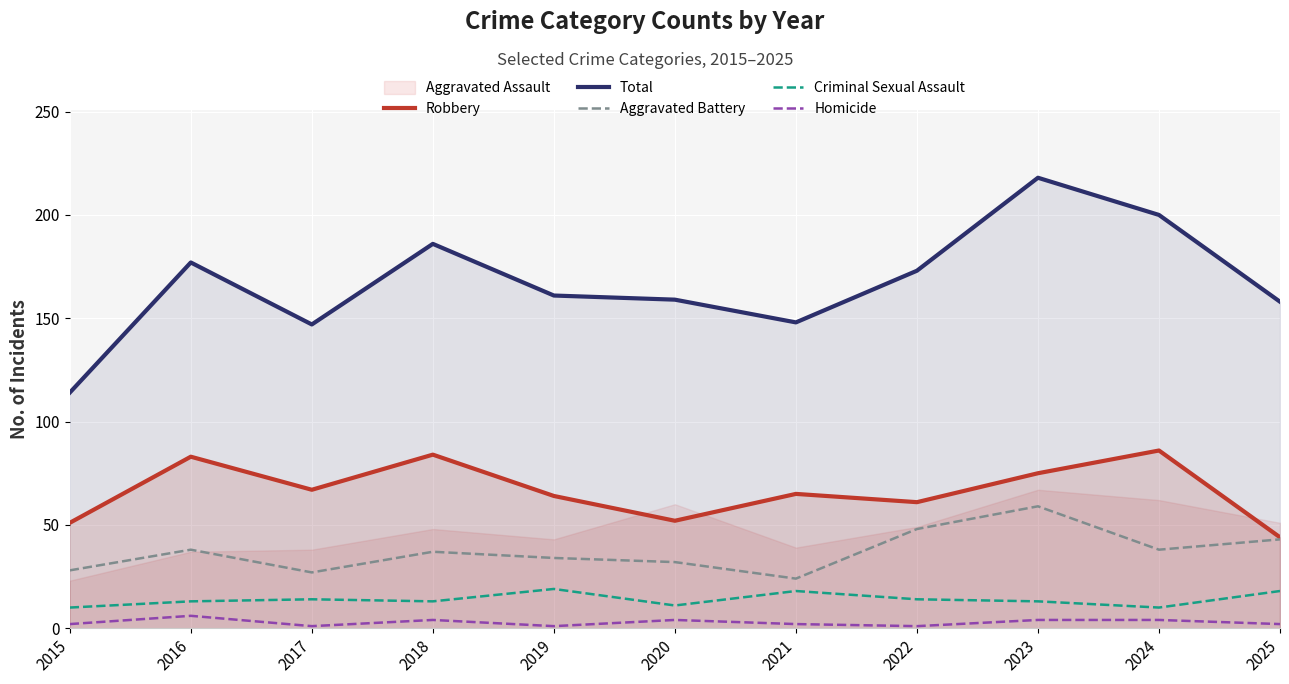

The Aggravated Battery series shows 91 at 2023. True or false?

False